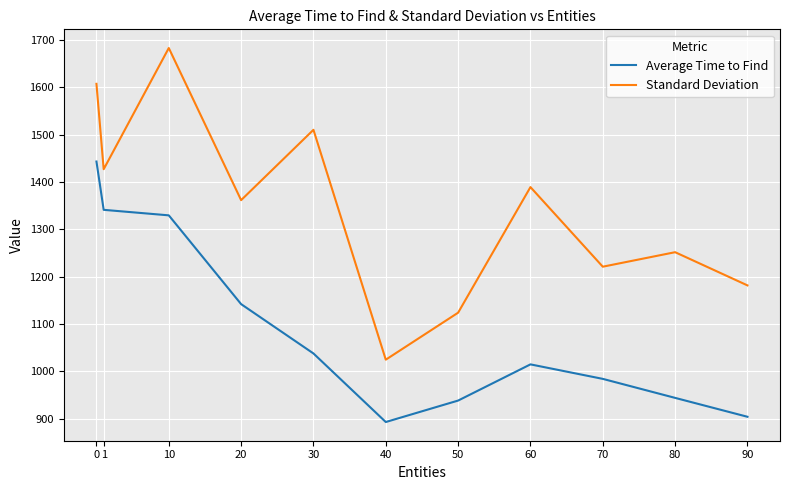

Where is the first local minimum for Standard Deviation?

1